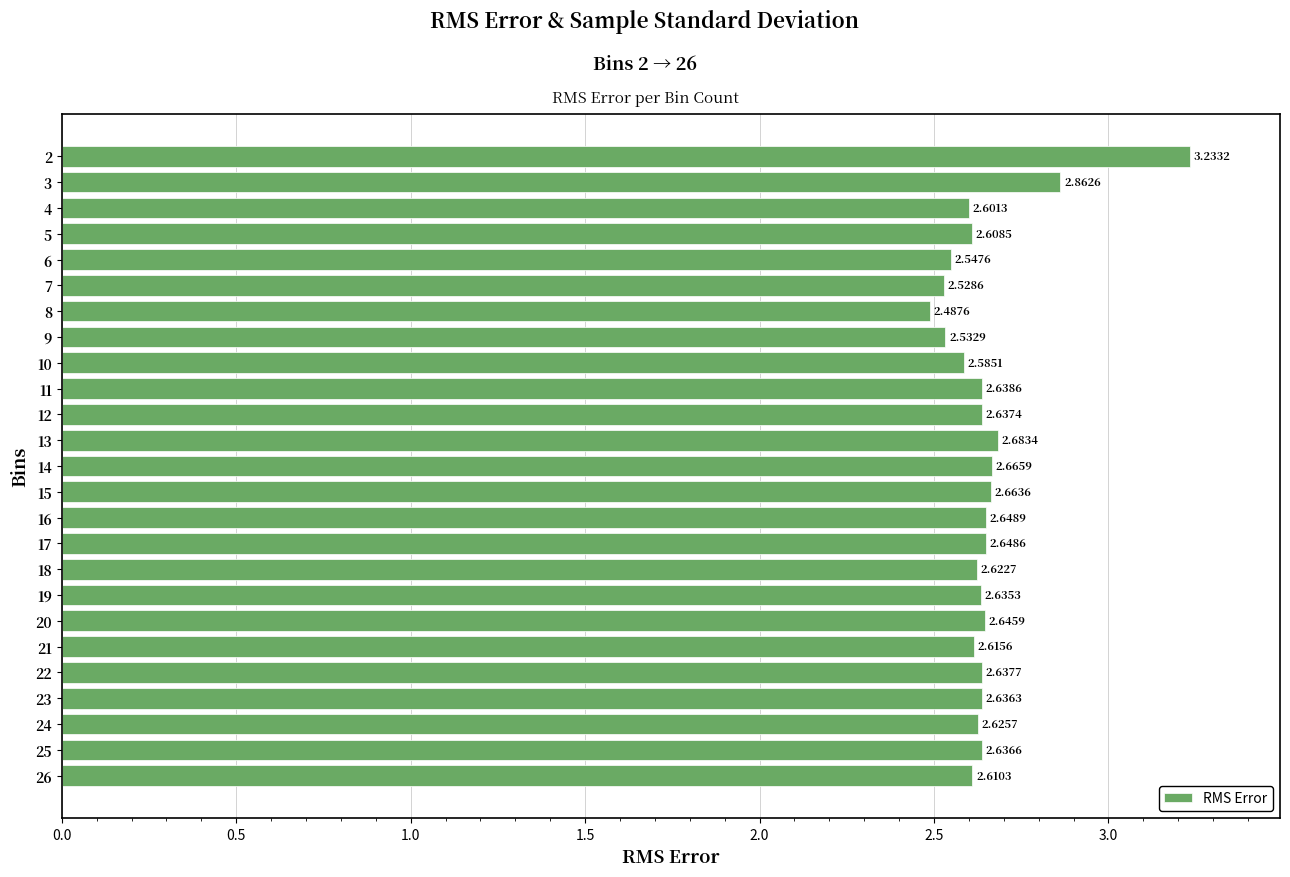

Between 24 and 14, which is larger?

14